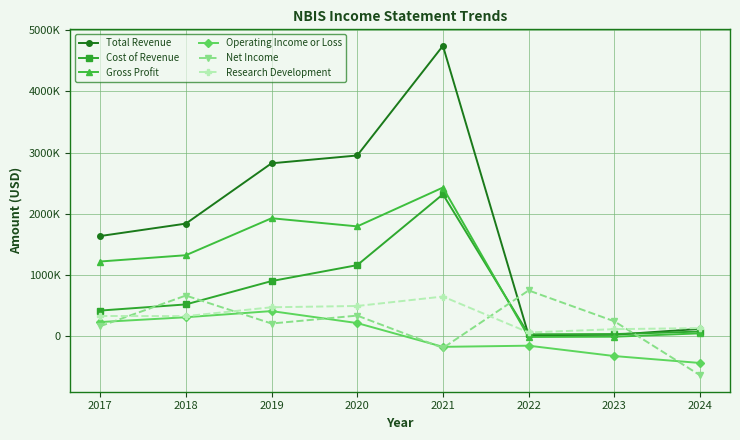

True or false: Net Income has more than 0 points higher than both neighbors.

True